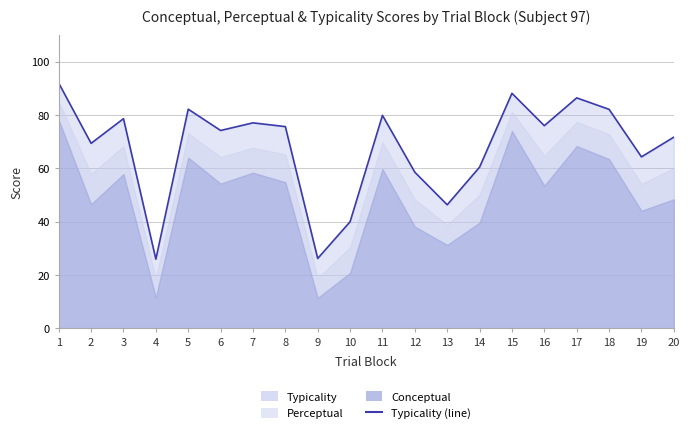

What is the difference between the maximum and second lowest values?

65.7